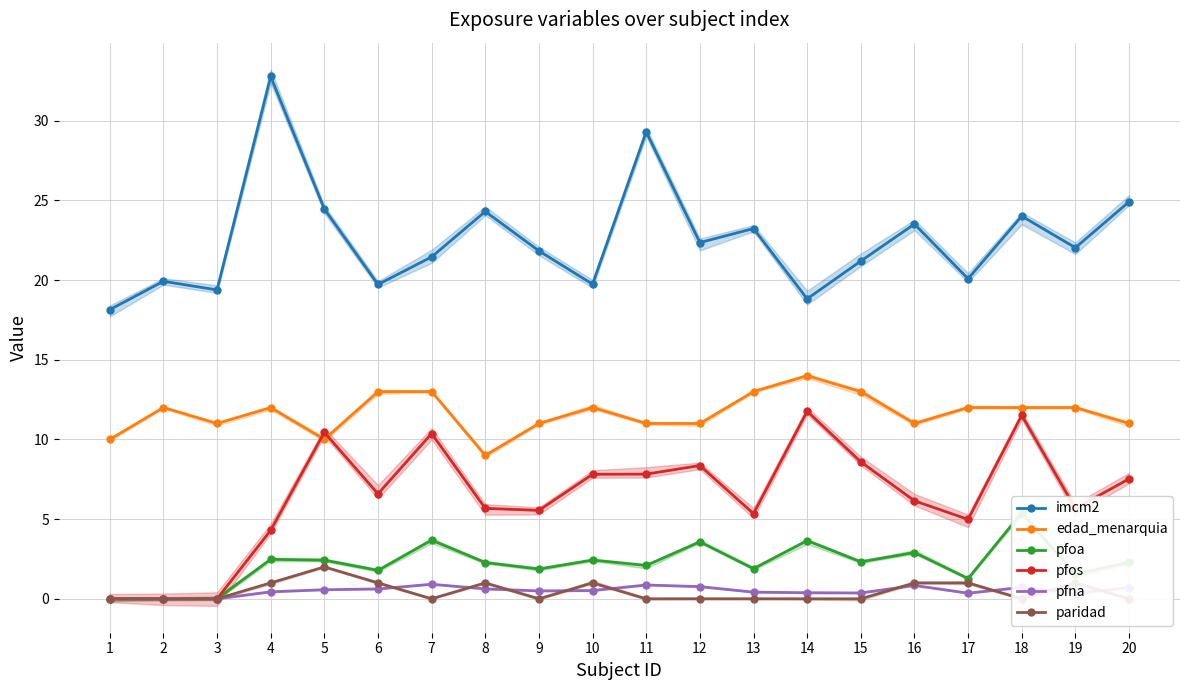

Rank the series at 3 from highest to lowest value.

imcm2, edad_menarquia, pfoa, pfos, pfna, paridad